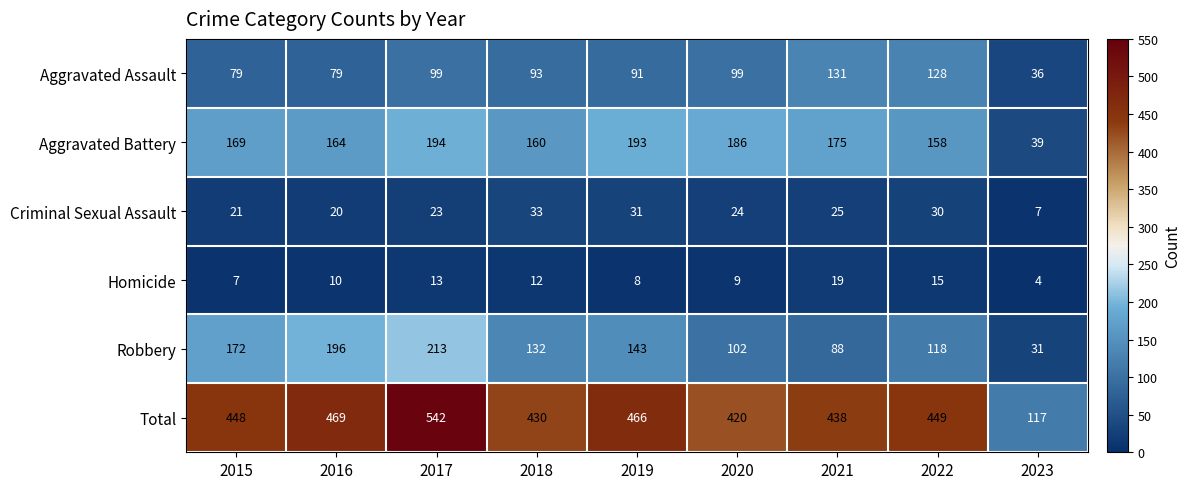

At which category is the sum across all series the highest?

2017